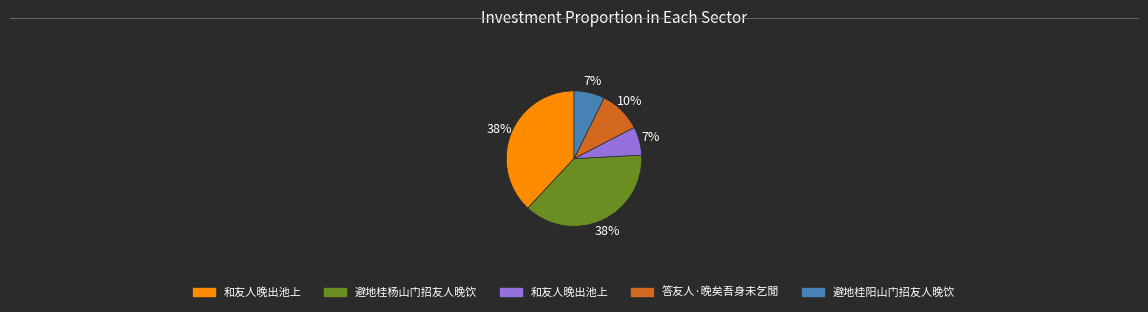

To the nearest percent, what is the difference between the largest and smallest slice percentages?

31%